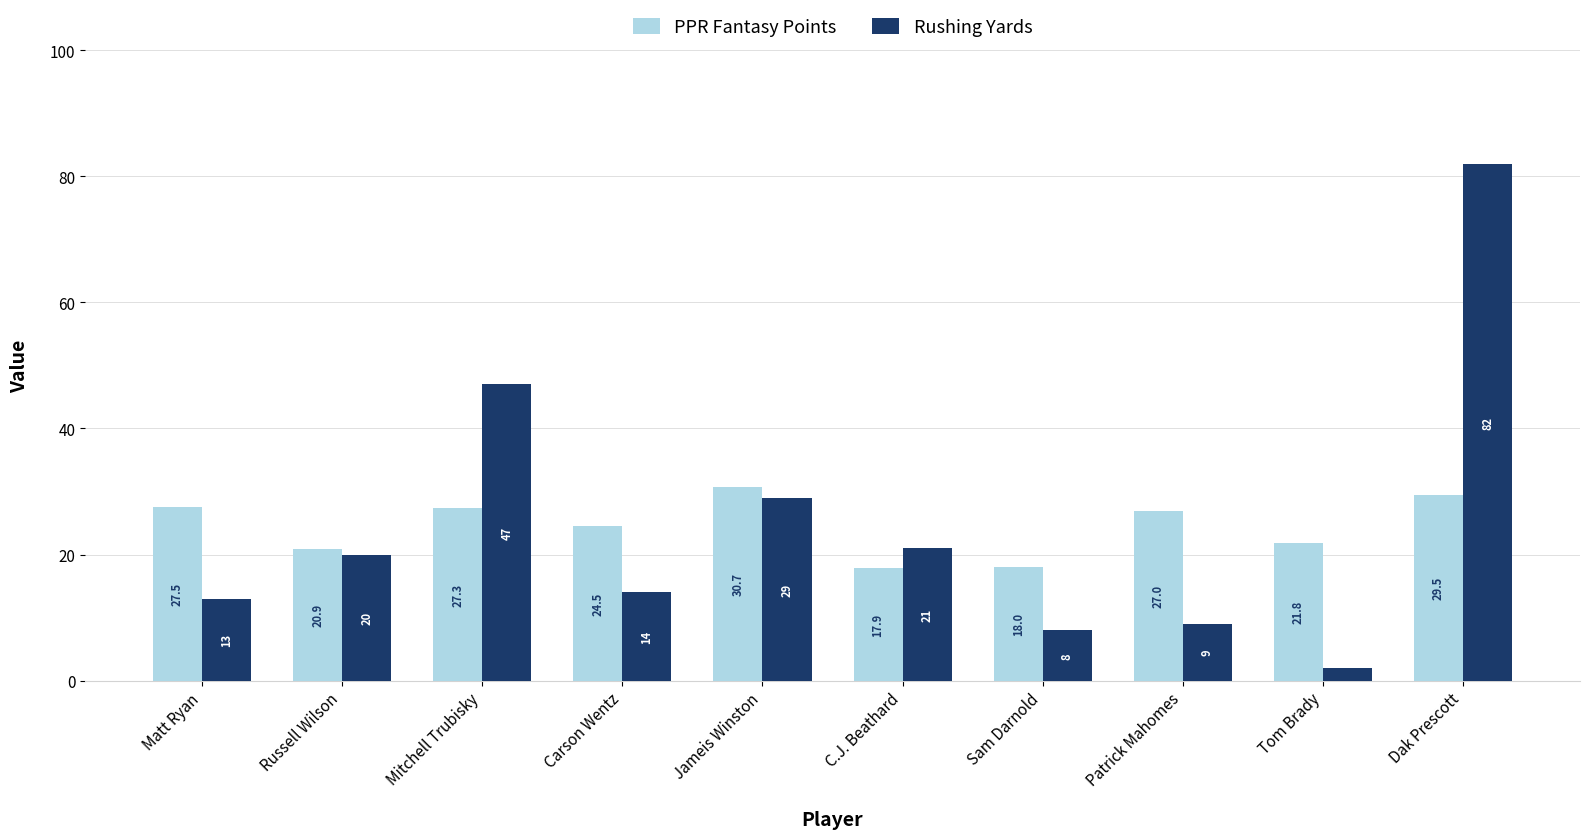

What is the average value of the PPR Fantasy Points series?

24.5